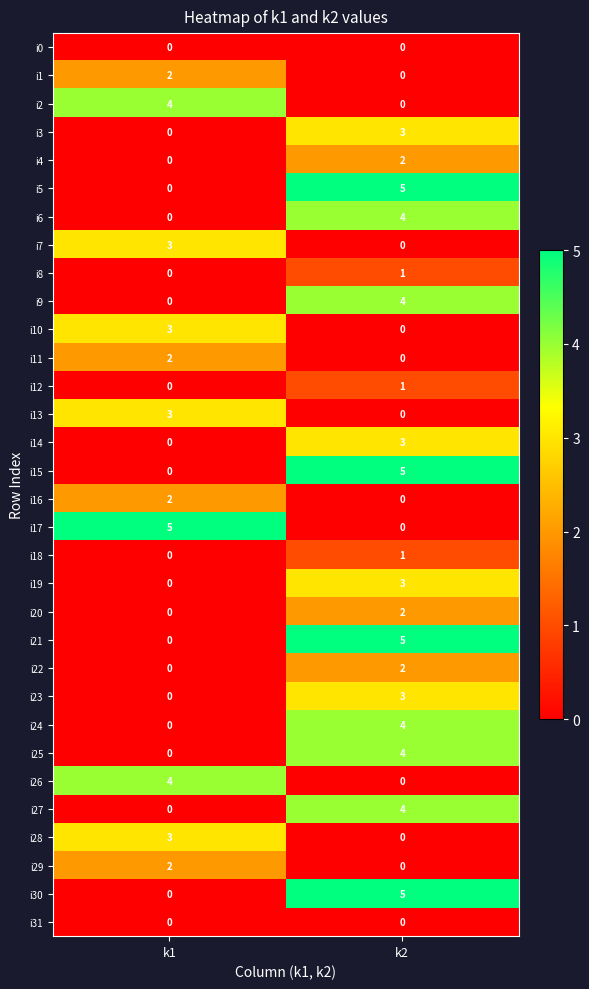

List the labels in order of i2 value, largest first.

k1, k2